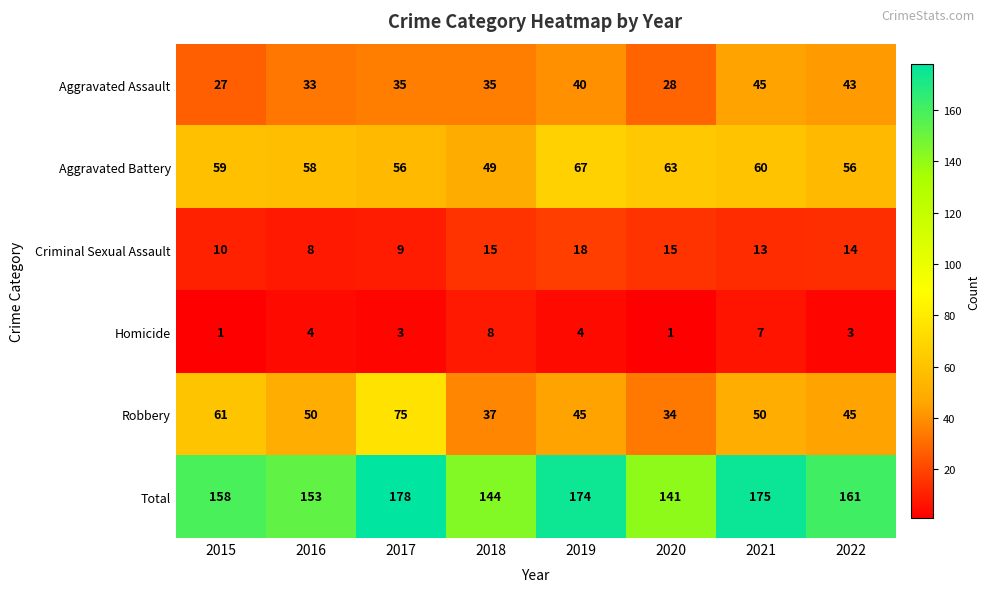

The value of Homicide at 2019 is 7. True or false?

False